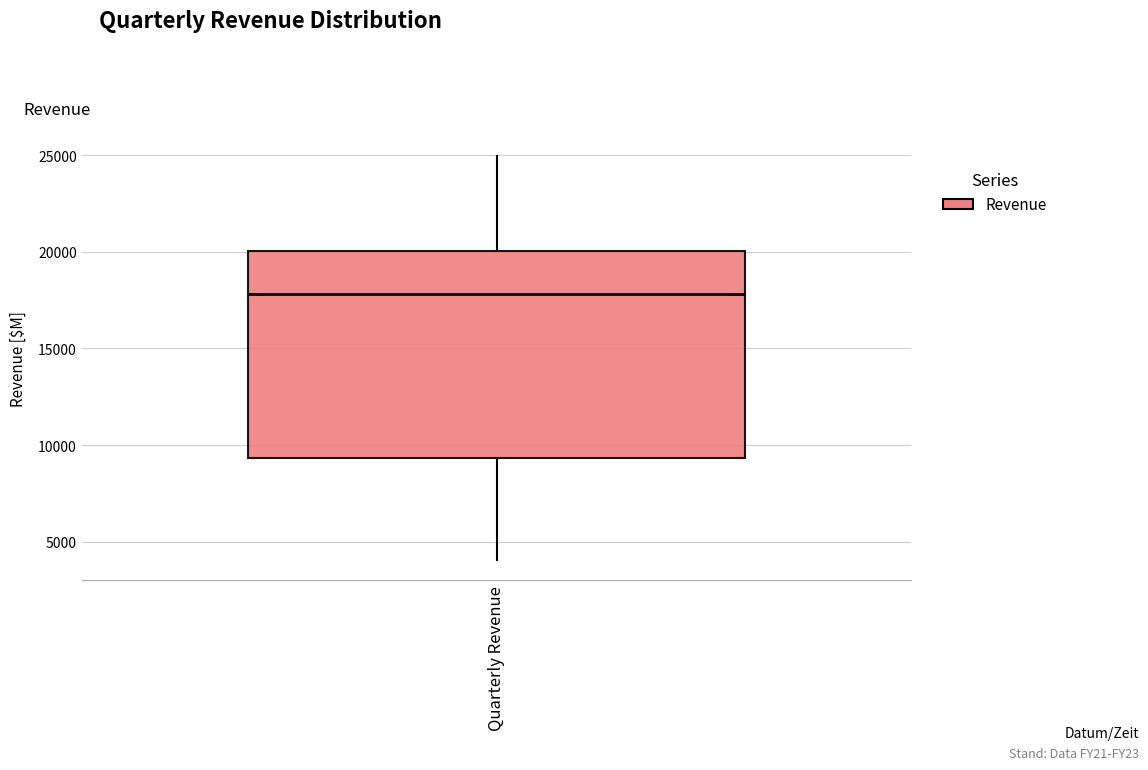

Where does the upper whisker of the box for Quarterly Revenue end on the y-axis? The values are not printed on the chart, so give them approximately, as read against the axis.

25000